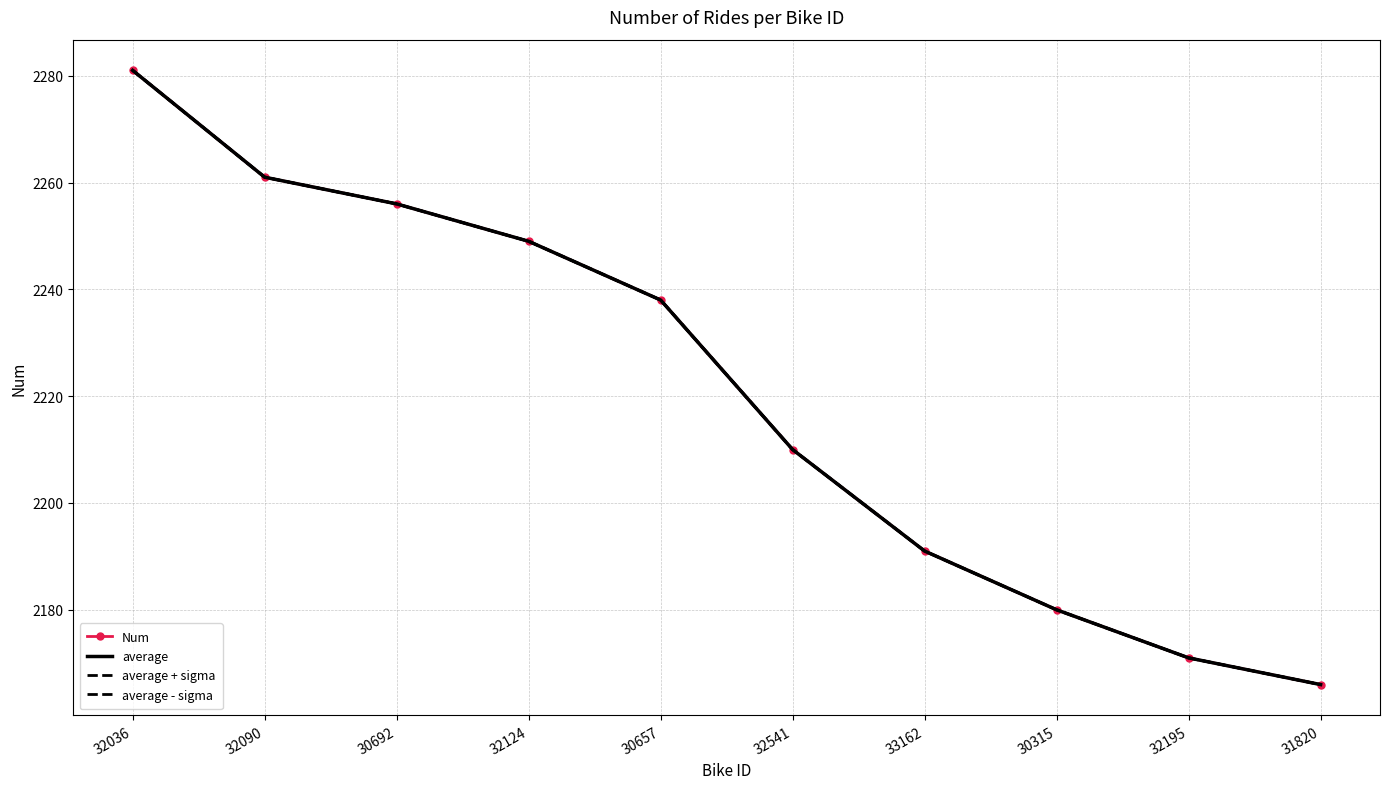

True or false: average - sigma and average + sigma intersect in this chart.

False